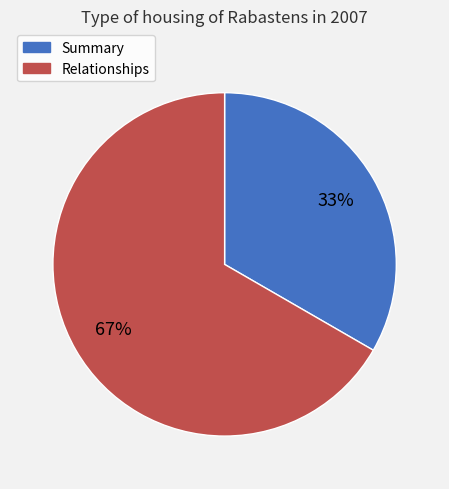

To the nearest percent, what is the average slice percentage?

50%